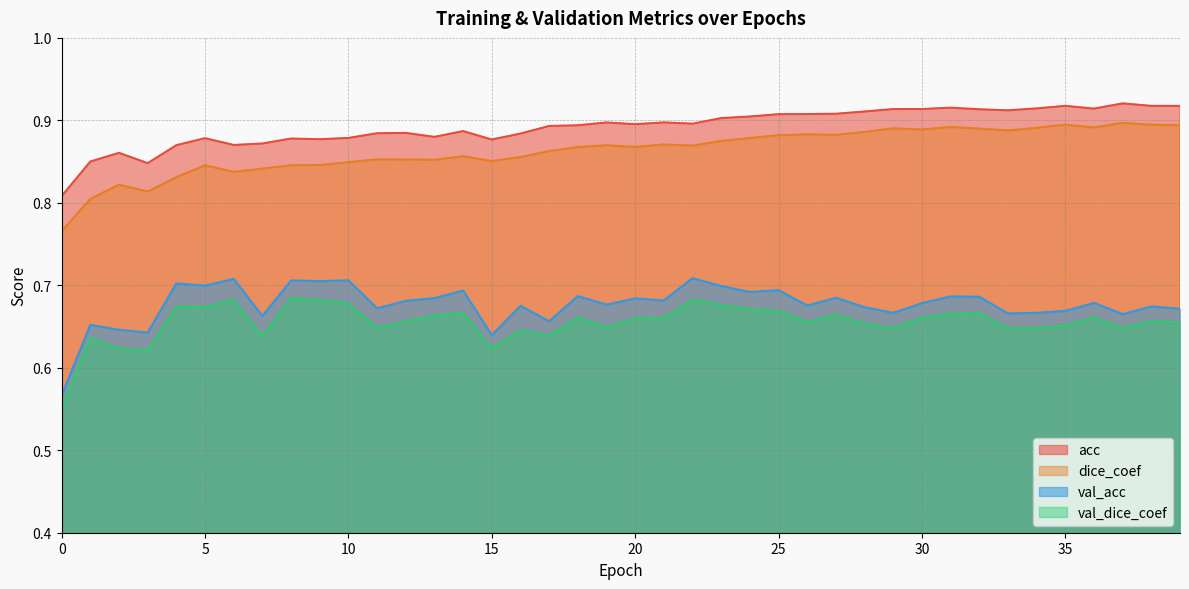

In val_acc, how many points are lower than both neighbors (excluding endpoints)?

14